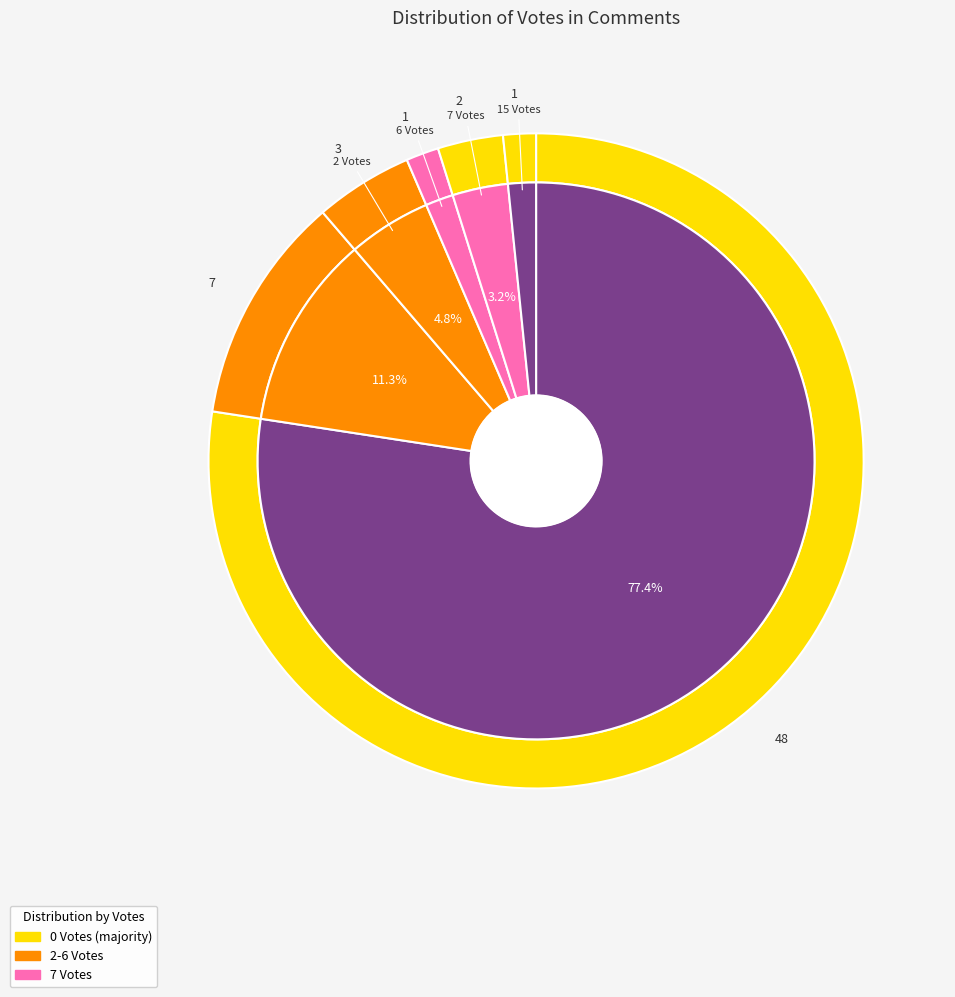

Which has a higher value, votes_1 or votes_6?

votes_1